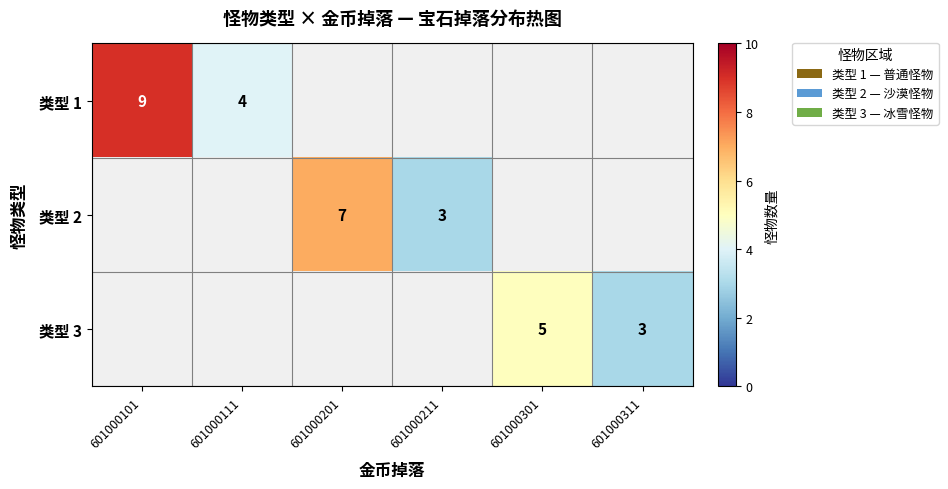

Which category has the highest value across all series?

601000101